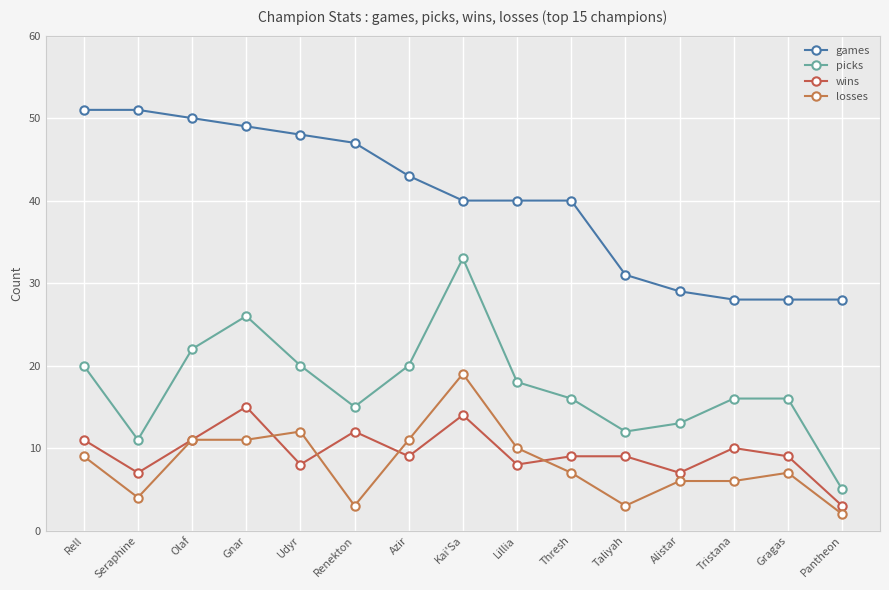

What is the difference between the second highest and minimum values in the wins series?

11